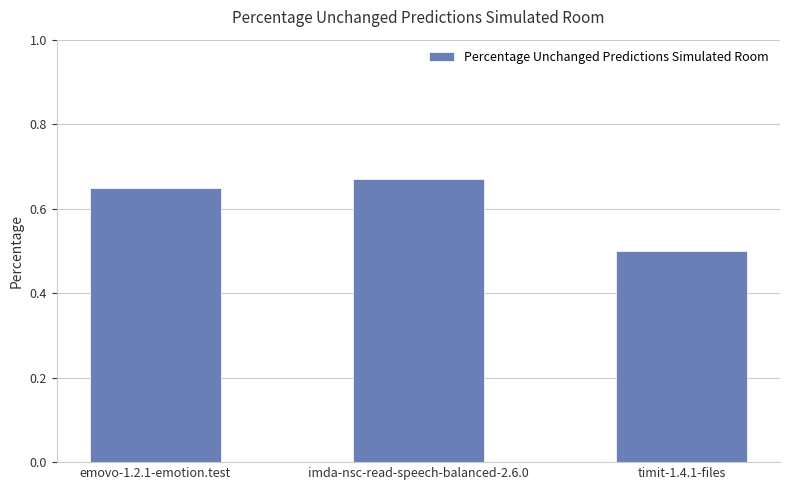

What position from the right is timit-1.4.1-files?

1